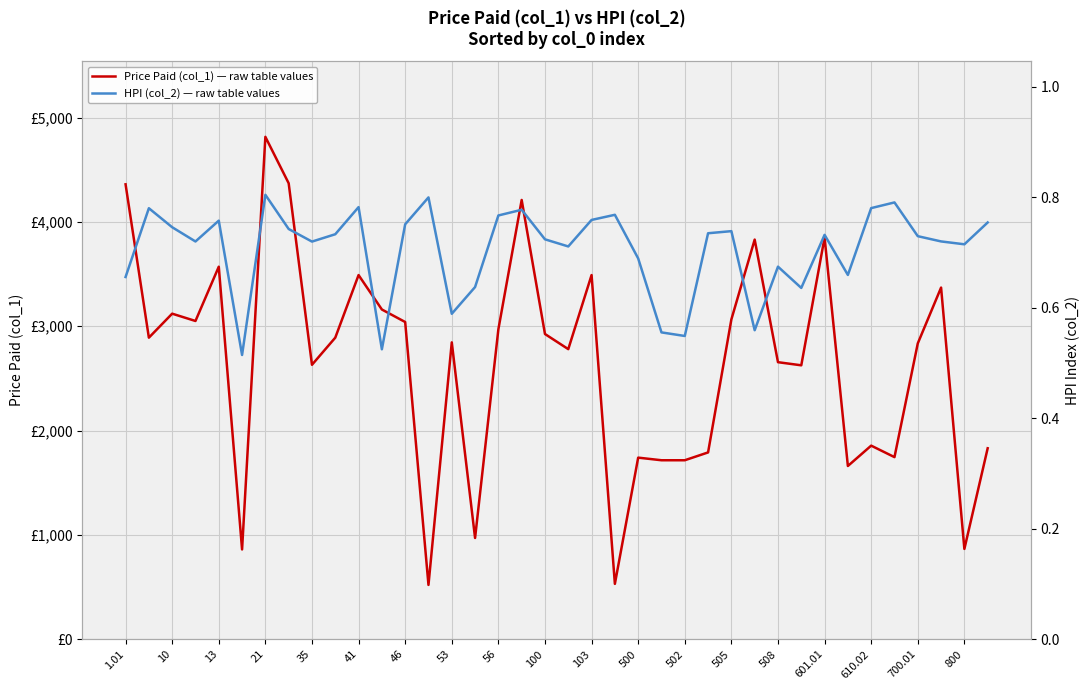

Rank the series by their maximum value, from lowest to highest.

HPI (col_2) — raw table values, Price Paid (col_1) — raw table values